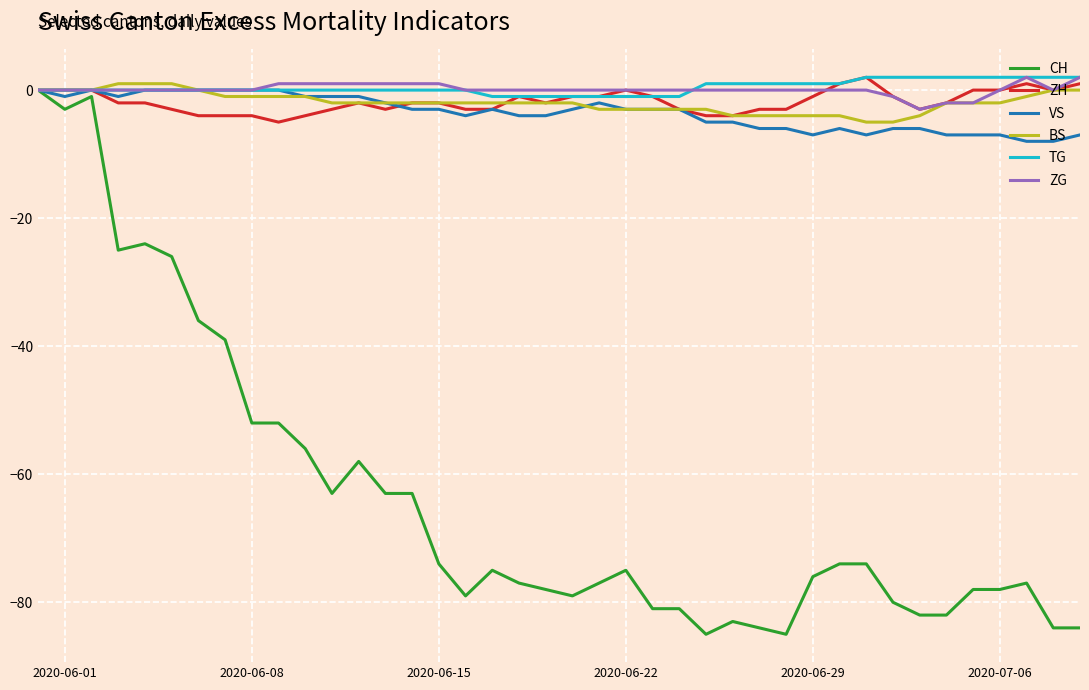

Which series has the widest spread of values?

CH